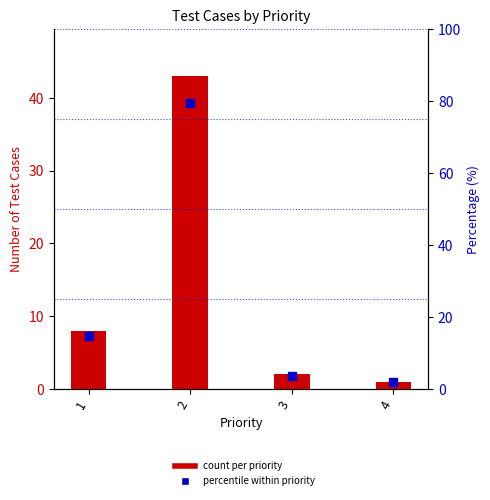

Which series reaches the minimum Y coordinate?

count per priority